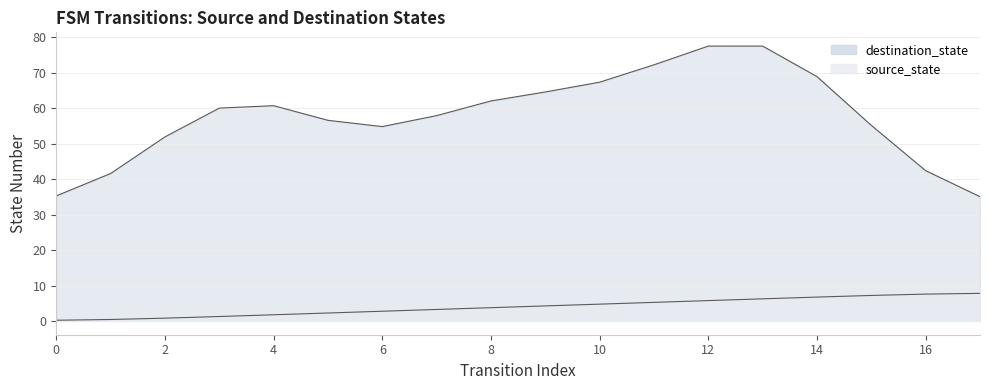

How many series are shown in this chart?

1